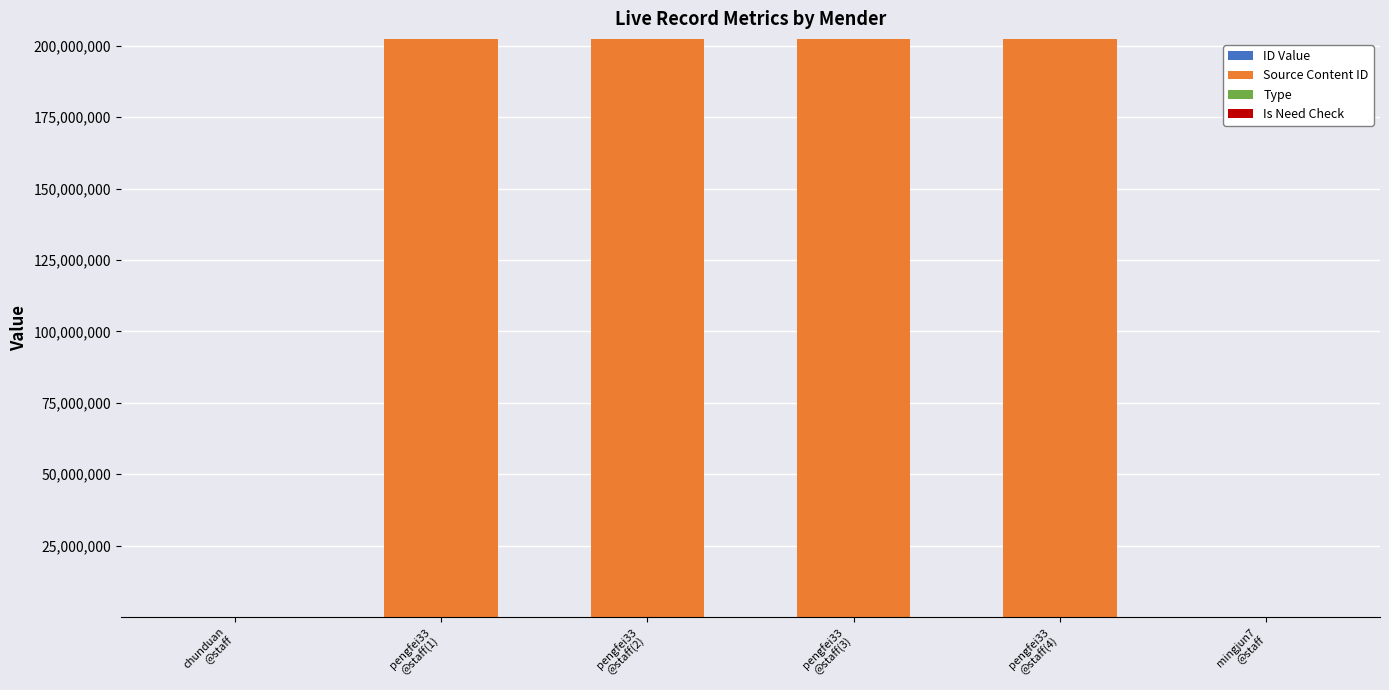

What is the label of the 3rd bar from the left?

pengfei33
@staff(2)